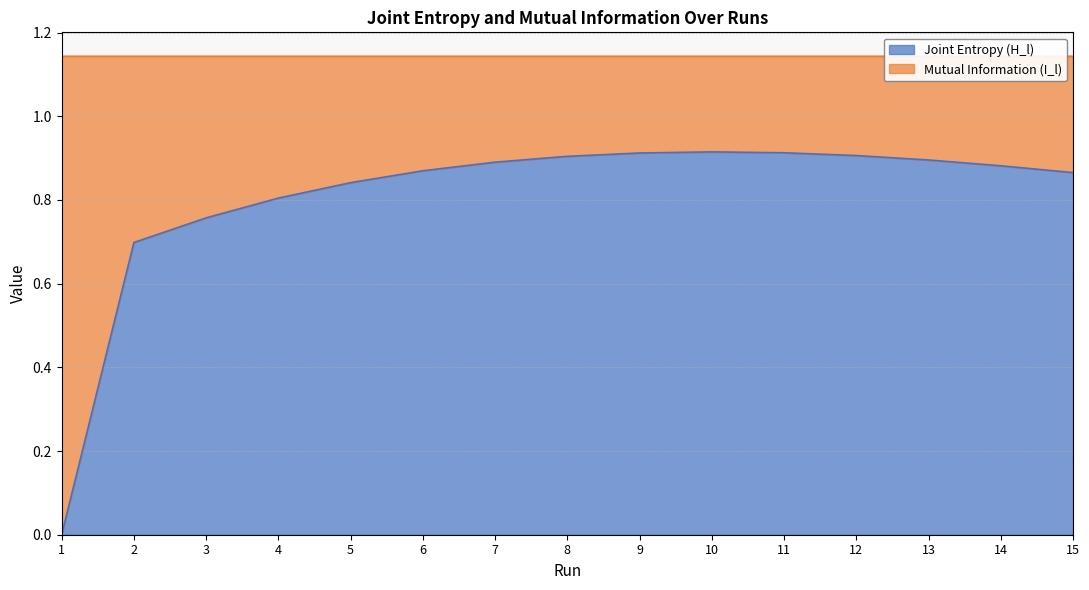

Is it true that the value at 8 is 0.9?

True